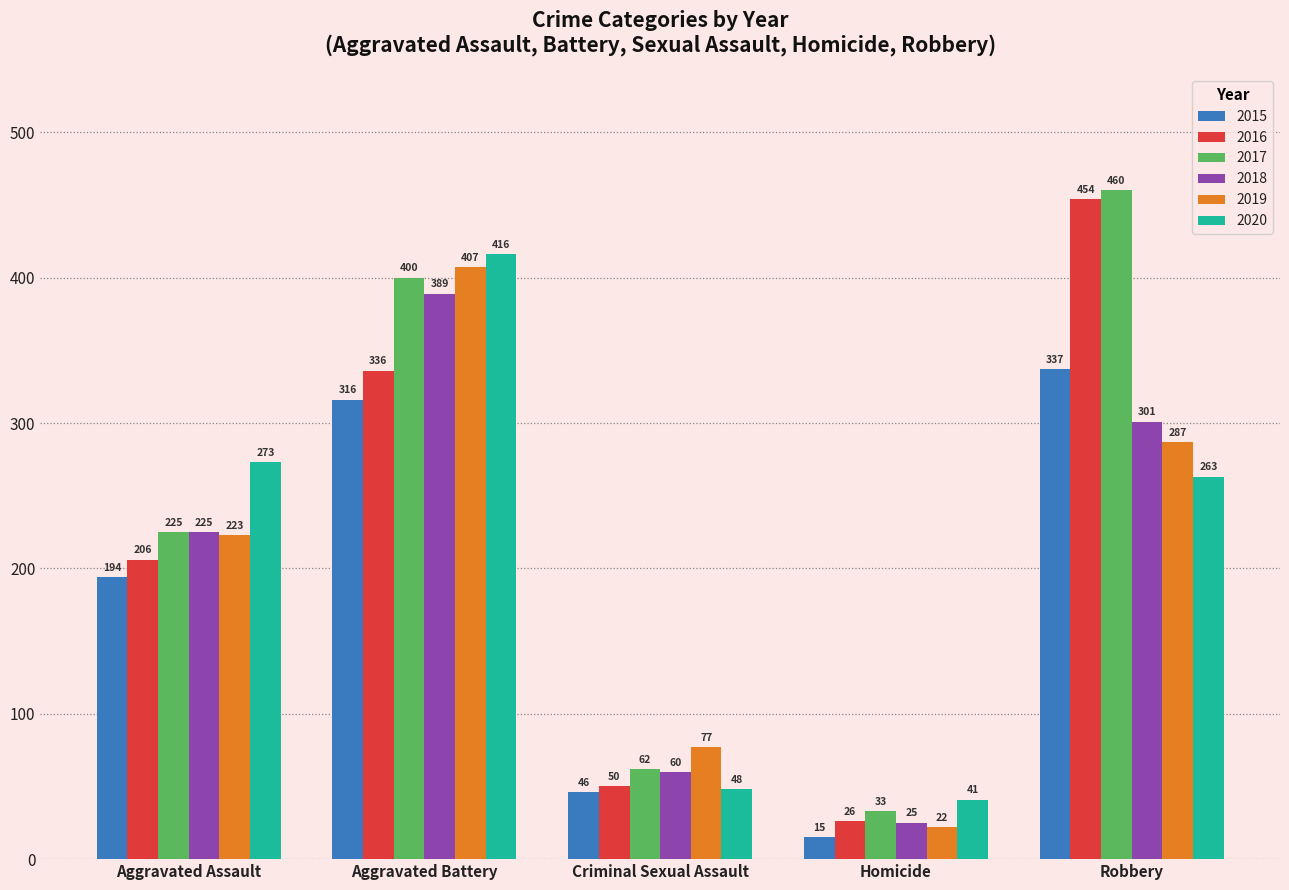

Does the chart contain any negative values?

No